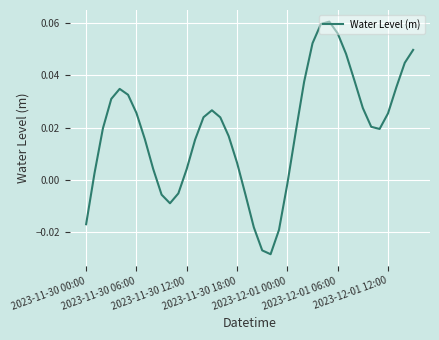

Does the chart have visible grid lines?

Yes